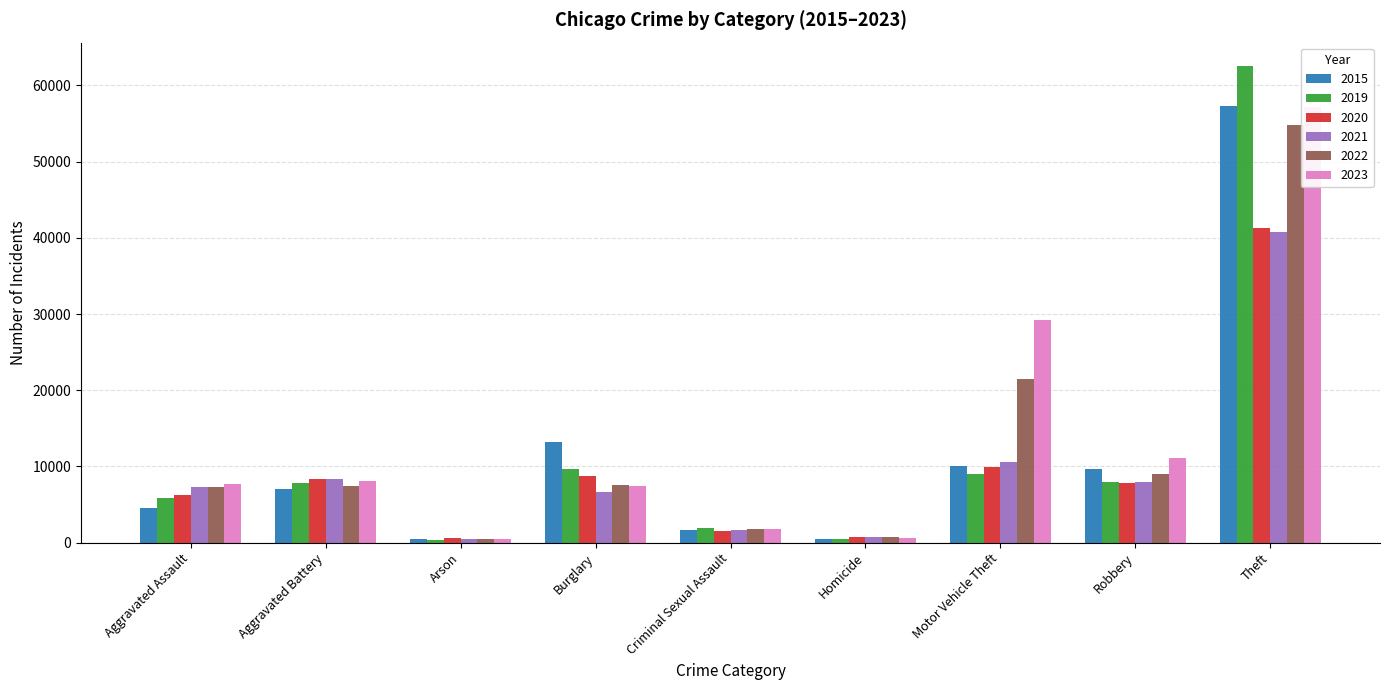

What is the difference between the second highest and second lowest values in the 2019 series?

9139